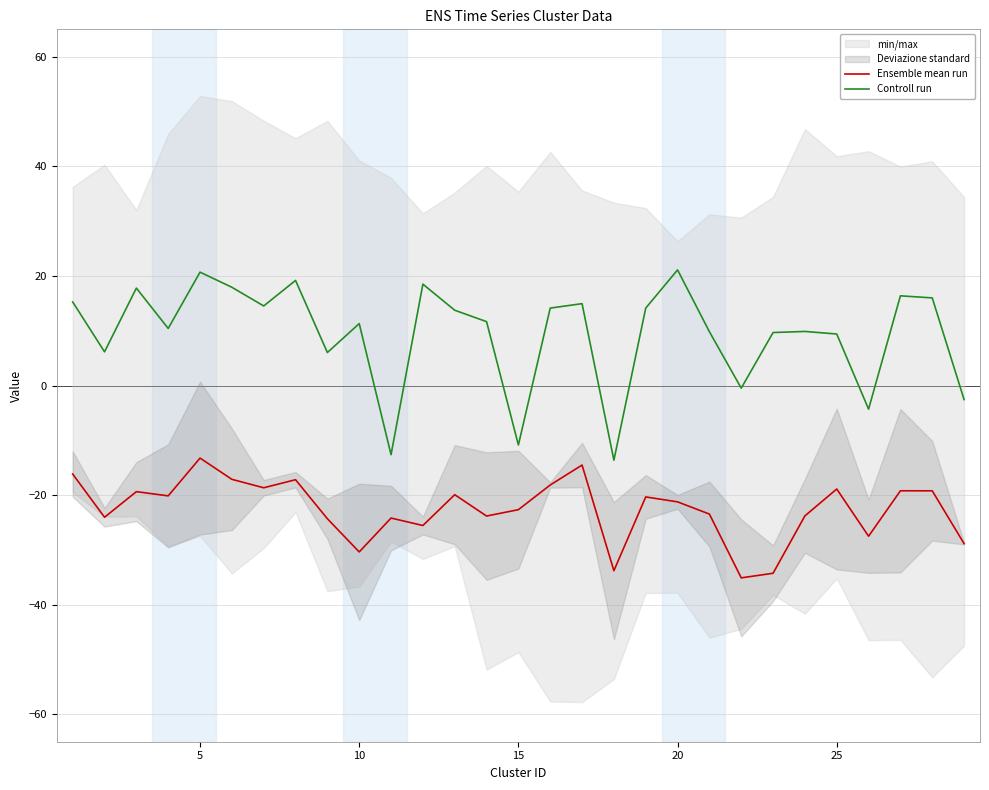

The Ensemble mean run series shows -32.2 at 15. True or false?

False